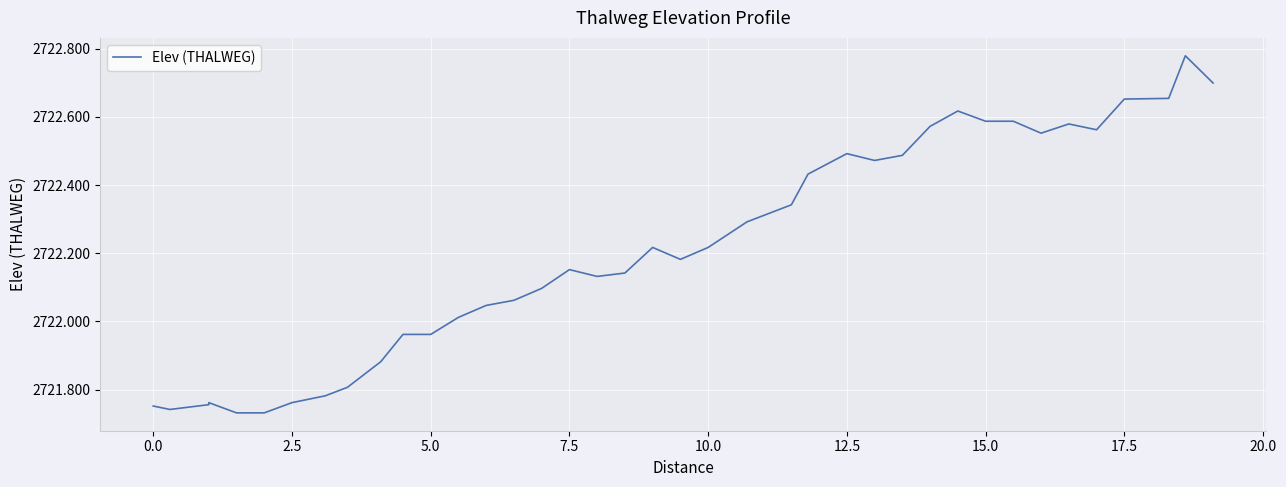

How many interior local peaks (higher than both neighbors) does the data have?

7